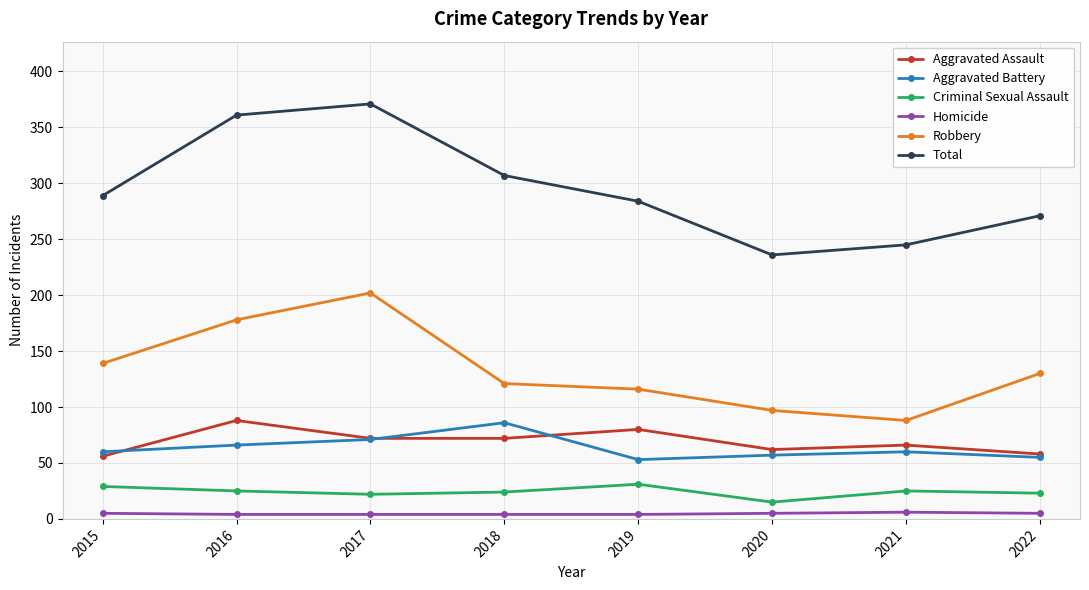

At which category does Robbery reach its first local peak?

2017